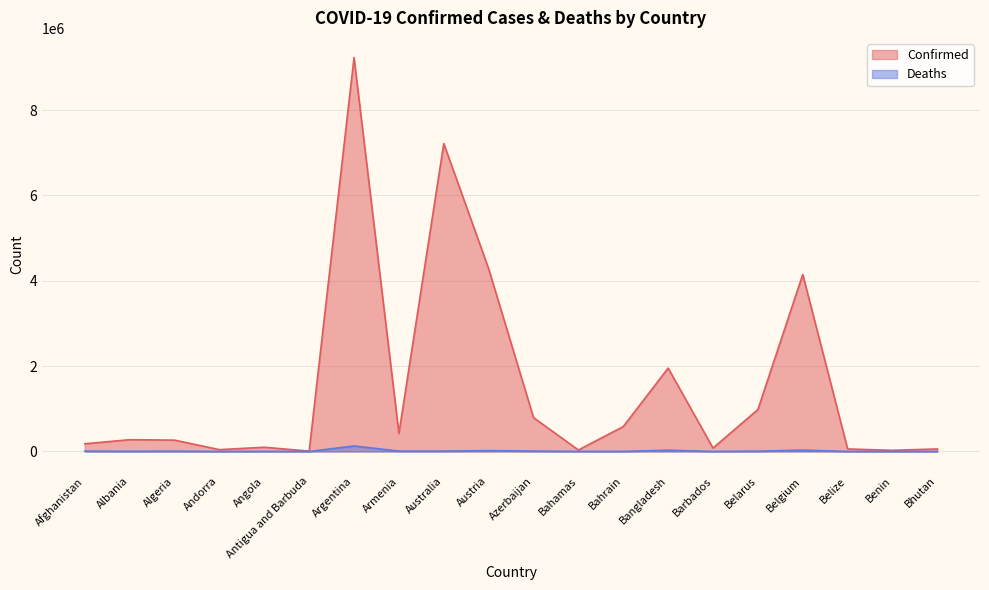

What is the label of the 13th point from the right?

Armenia